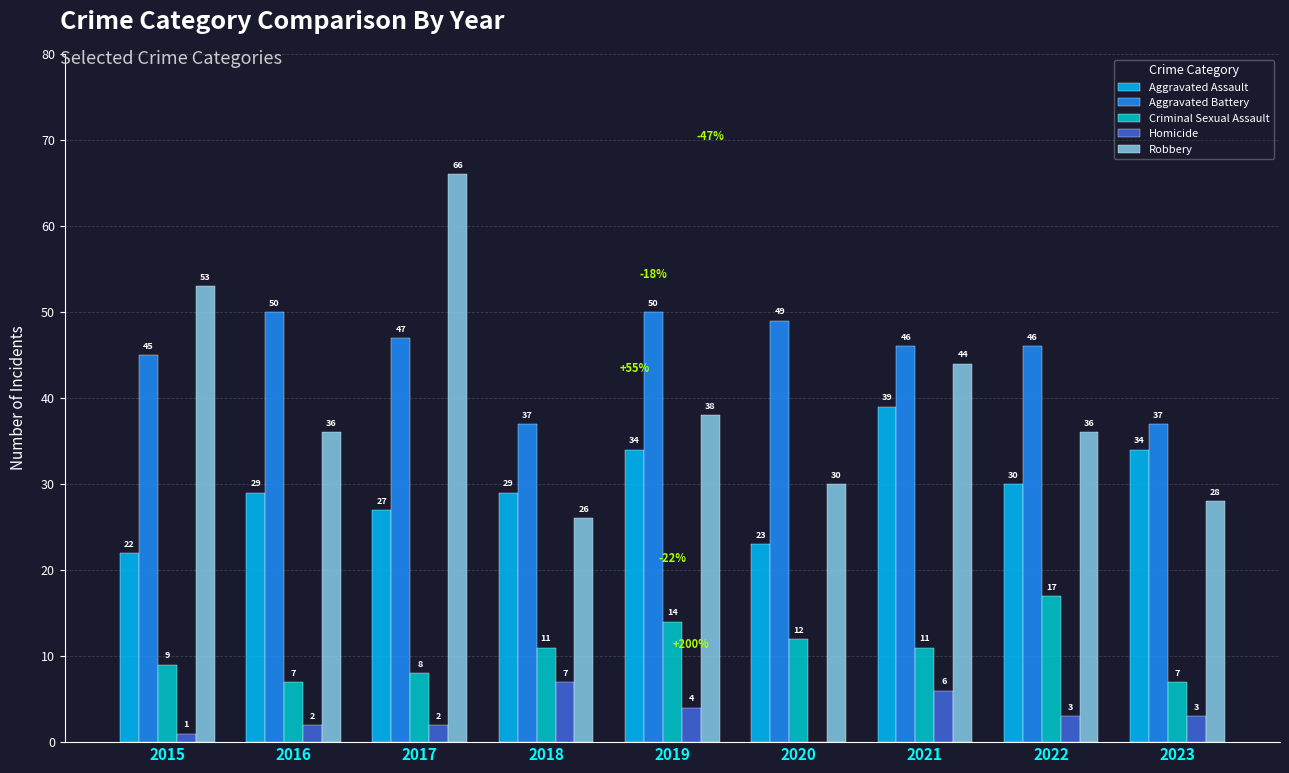

Are the bars horizontal?

No